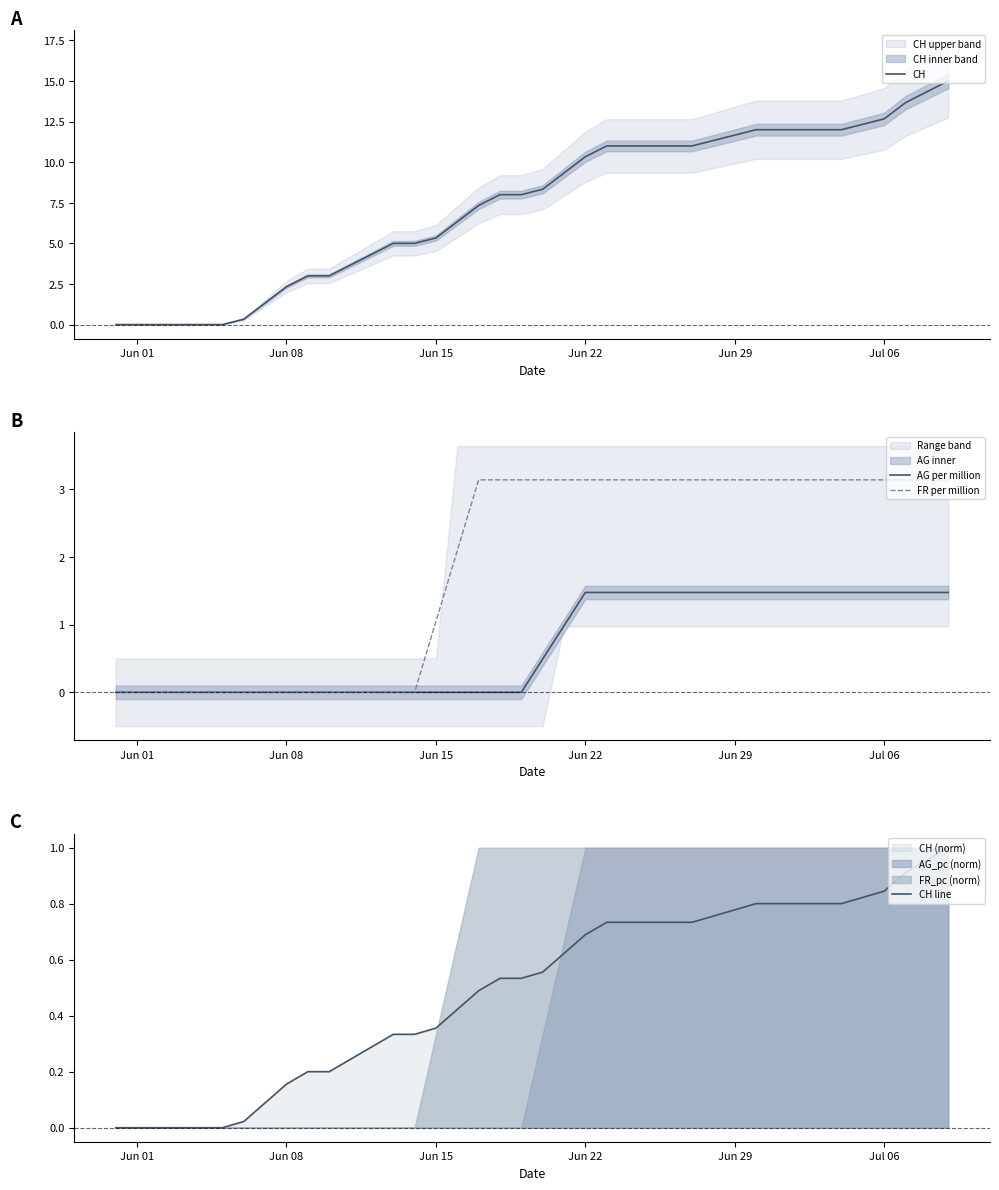

Which series ends up on top after the final intersection of AG per million and CH line?

AG per million